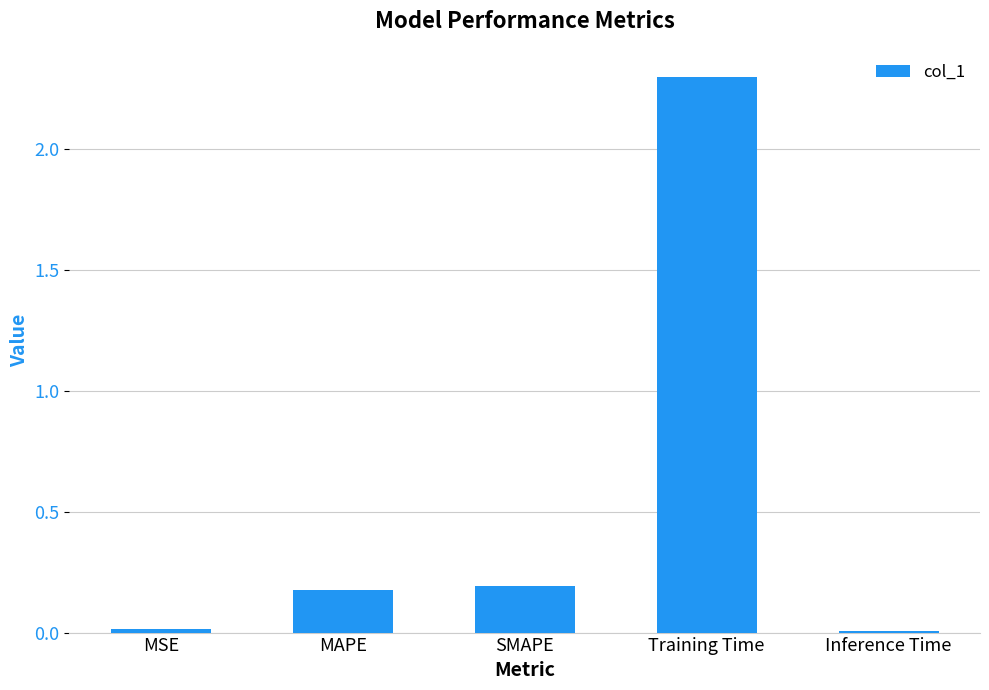

What position from the left is Inference Time?

5